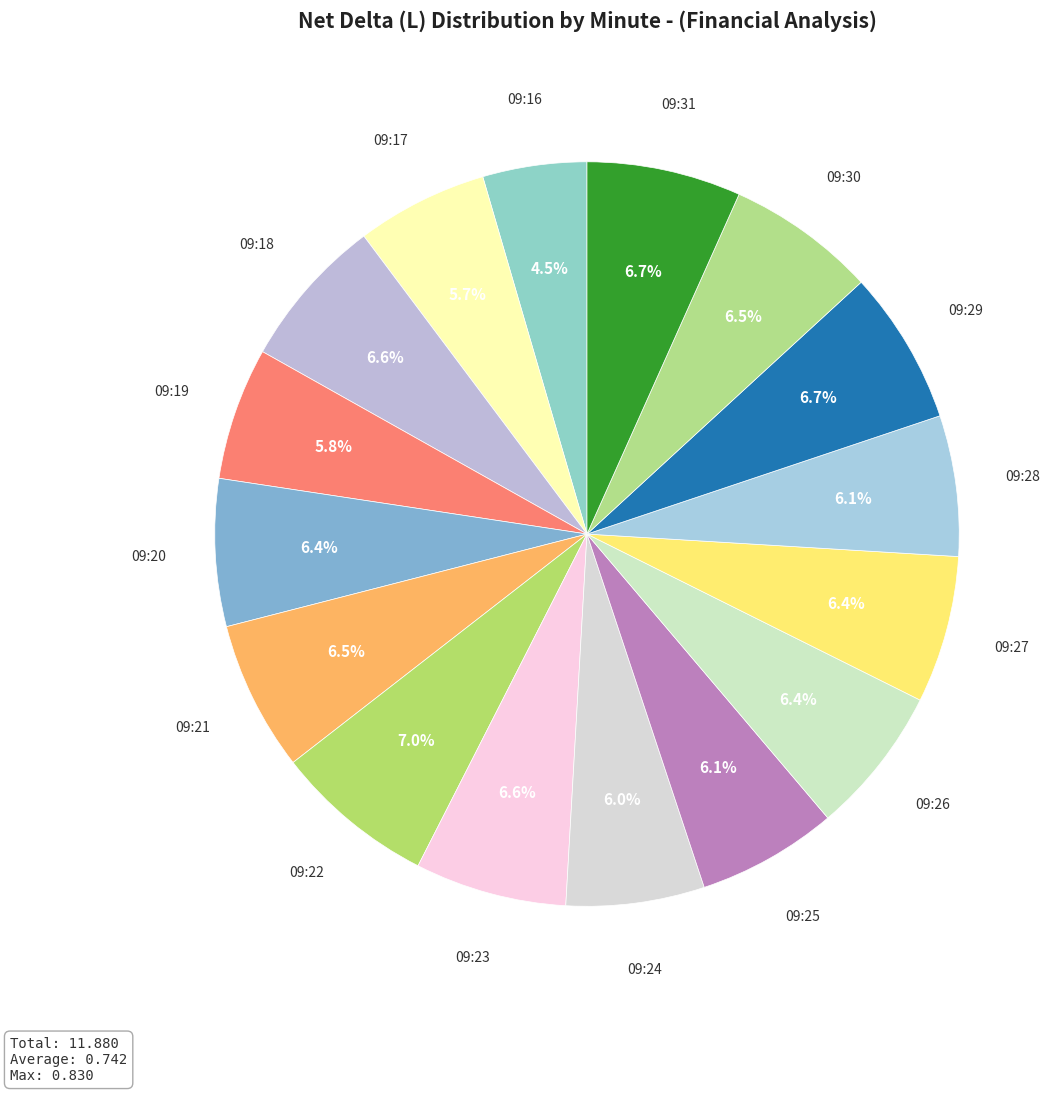

Between 09:22 and 09:16, which is larger?

09:22